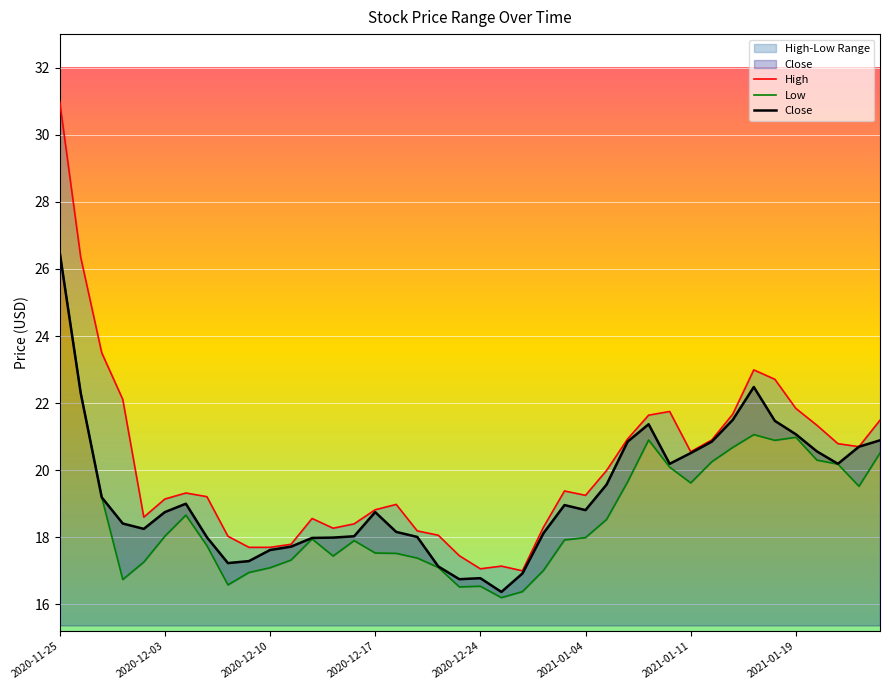

Which category has the highest value in the Close series?

2020-11-25